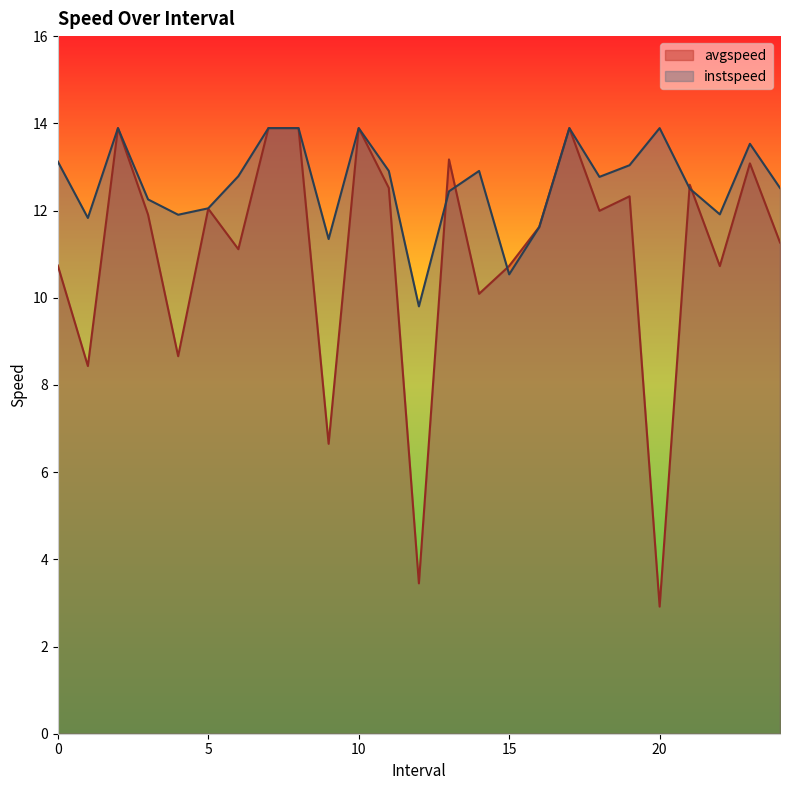

True or false: instspeed has more than 0 points higher than both neighbors.

True